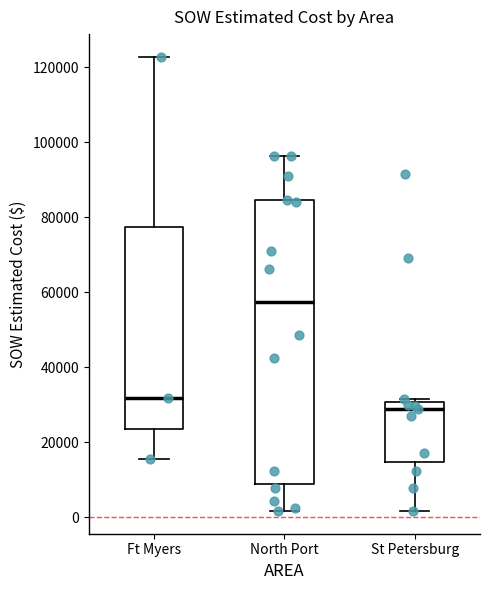

Where does the lower whisker of the box for St Petersburg end on the y-axis? The values are not printed on the chart, so give them approximately, as read against the axis.

2000